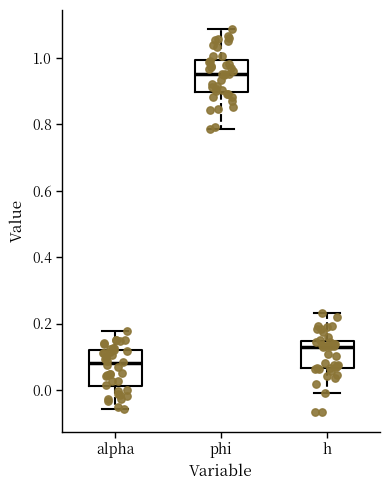

Reading left to right, read every box against the y-axis: the position of its median line, the range the box covers, and the ends of its whiskers. The values are not printed on the chart, so give them approximately, as read against the axis.

alpha: median 0.08, box 0.02 to 0.12, whiskers -0.06 to 0.18
phi: median 0.96, box 0.90 to 1.00, whiskers 0.78 to 1.08
h: median 0.14 (just below the box's upper edge), box 0.06 to 0.14, whiskers 0.00 to 0.24